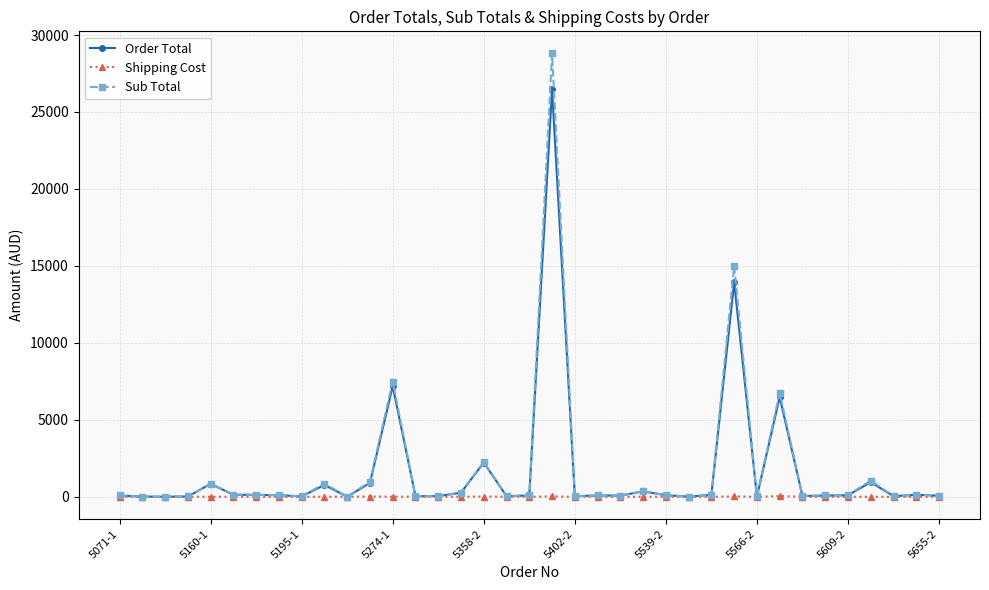

List the series in order of their peak value, lowest first.

Shipping Cost, Order Total, Sub Total